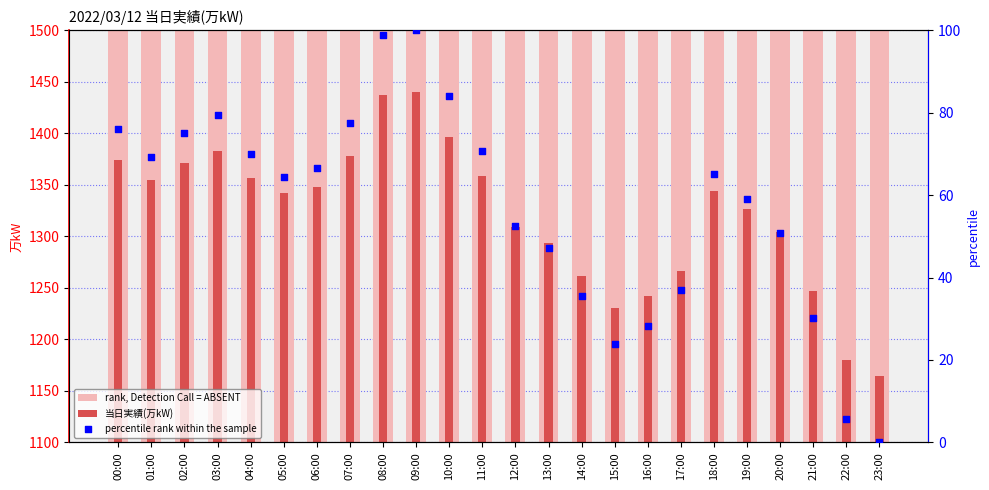

Which series has the largest total across all categories?

rank, Detection Call = ABSENT